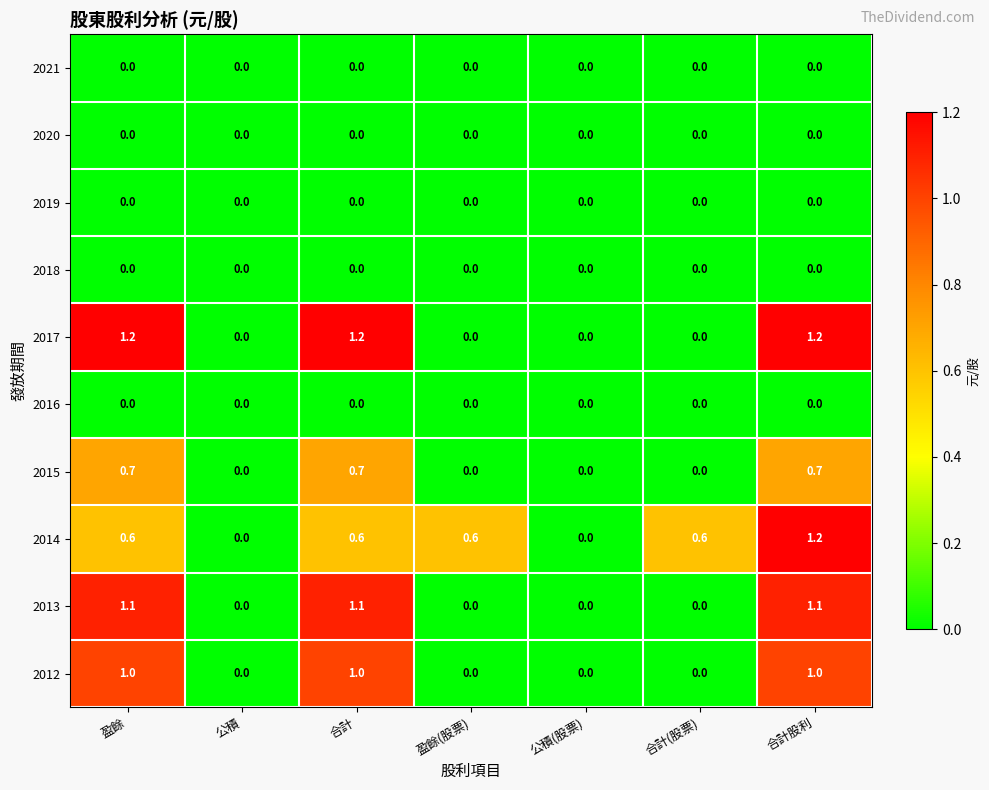

What is the difference between the highest and lowest values at 盈餘(股票)?

0.6